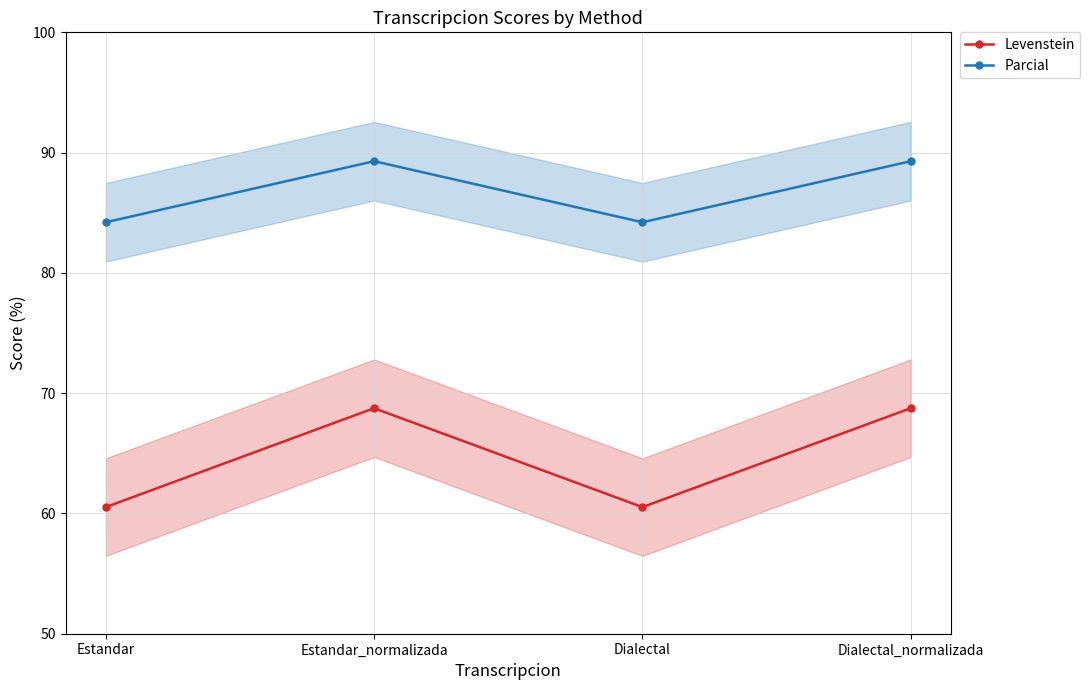

Where is Parcial nearest to the value 86?

Estandar